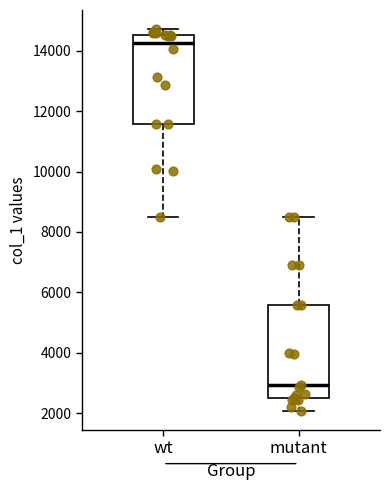

Reading left to right, read every box against the y-axis: the position of its median line, the range the box covers, and the ends of its whiskers. The values are not printed on the chart, so give them approximately, as read against the axis.

wt: median 14200, box 11600 to 14600, whiskers 8600 to 14800
mutant: median 3000, box 2600 to 5600, whiskers 2000 to 8600